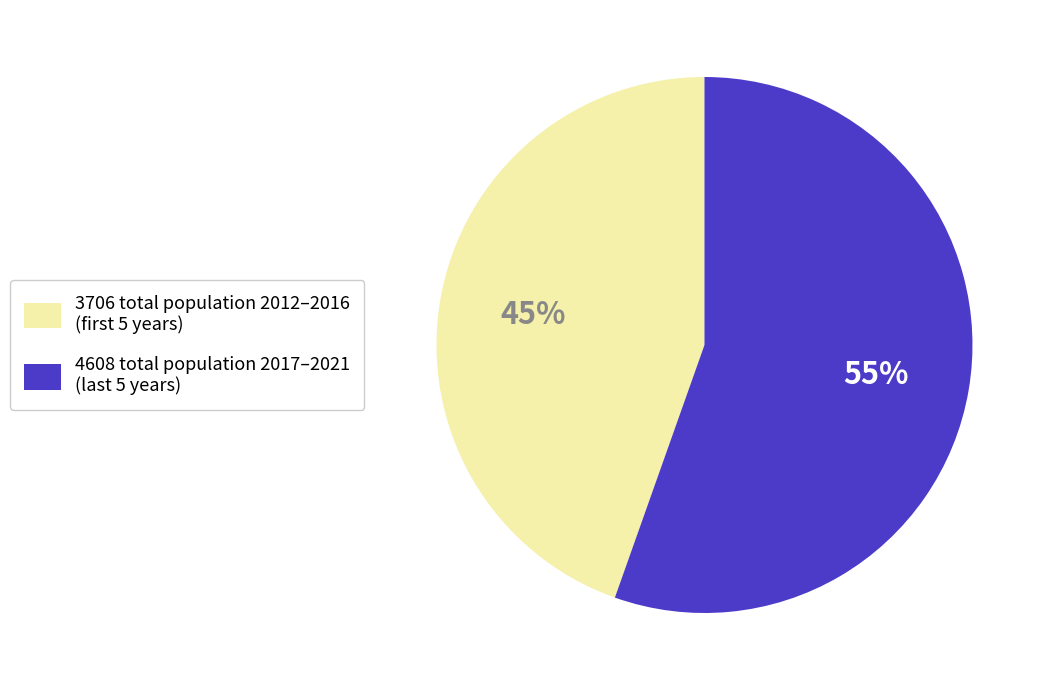

Which slice is the smallest?

3706 total population 2012–2016 (first 5 years)